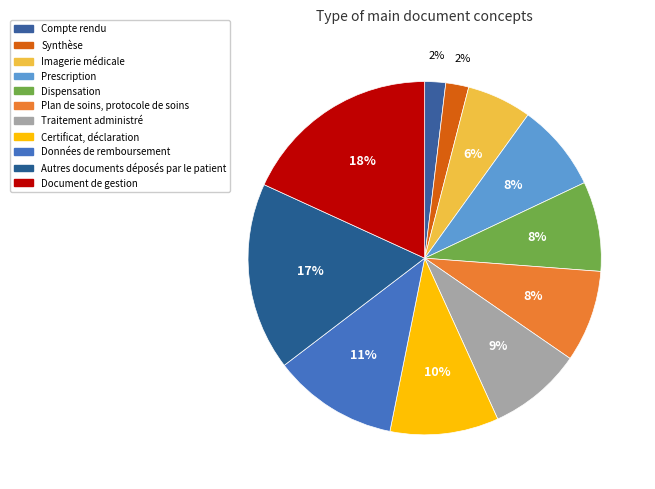

To the nearest percent, what percentage of the pie is Données de remboursement?

11%